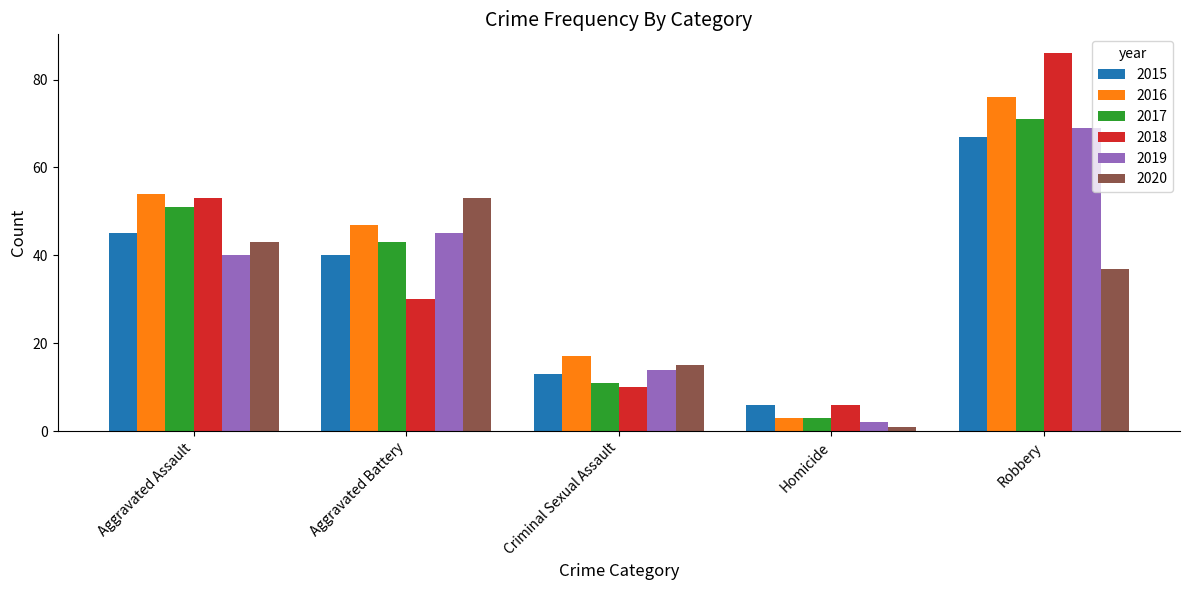

Which series has the largest total across all categories?

2016